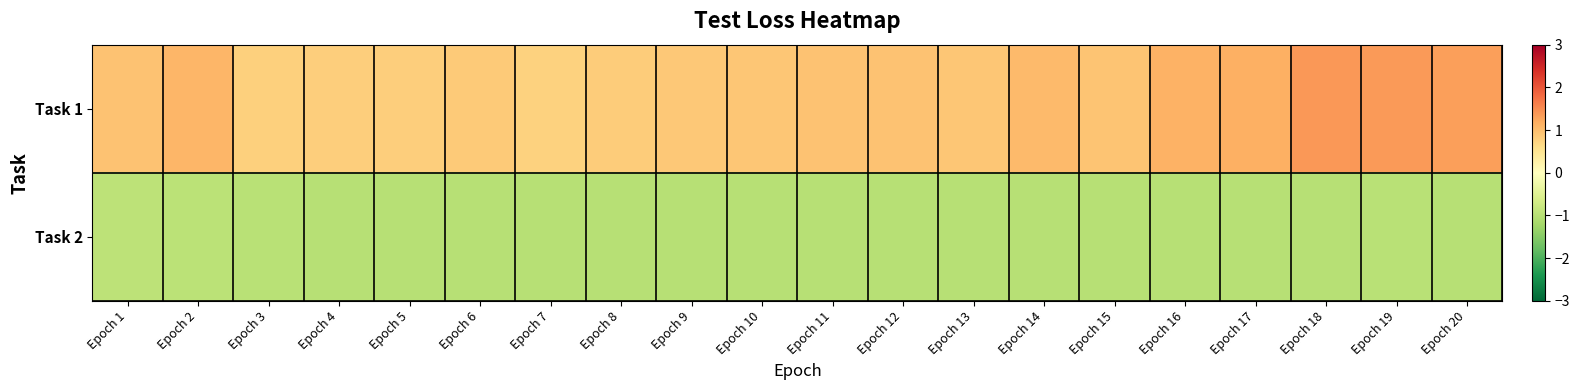

How many distinct data groups are displayed?

2